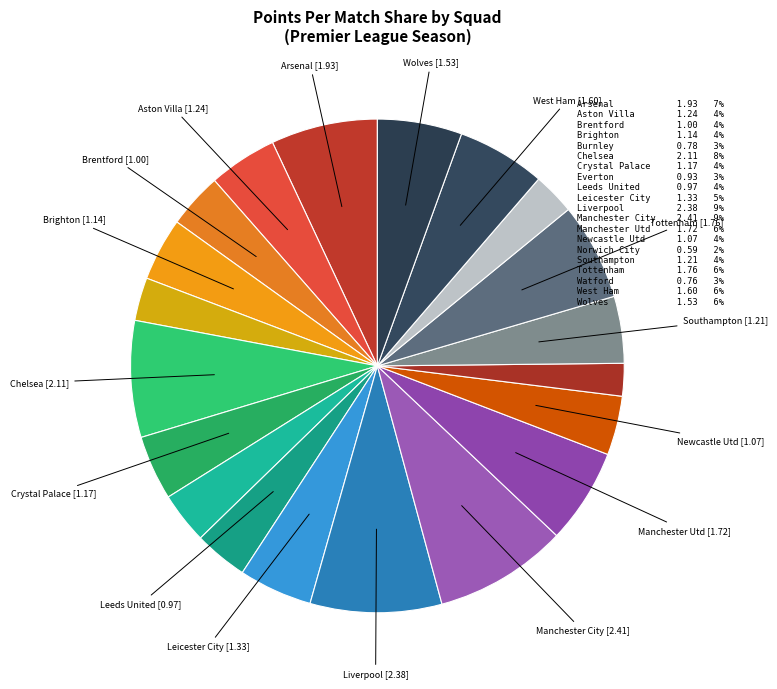

What is the largest slice in the pie chart?

Manchester City